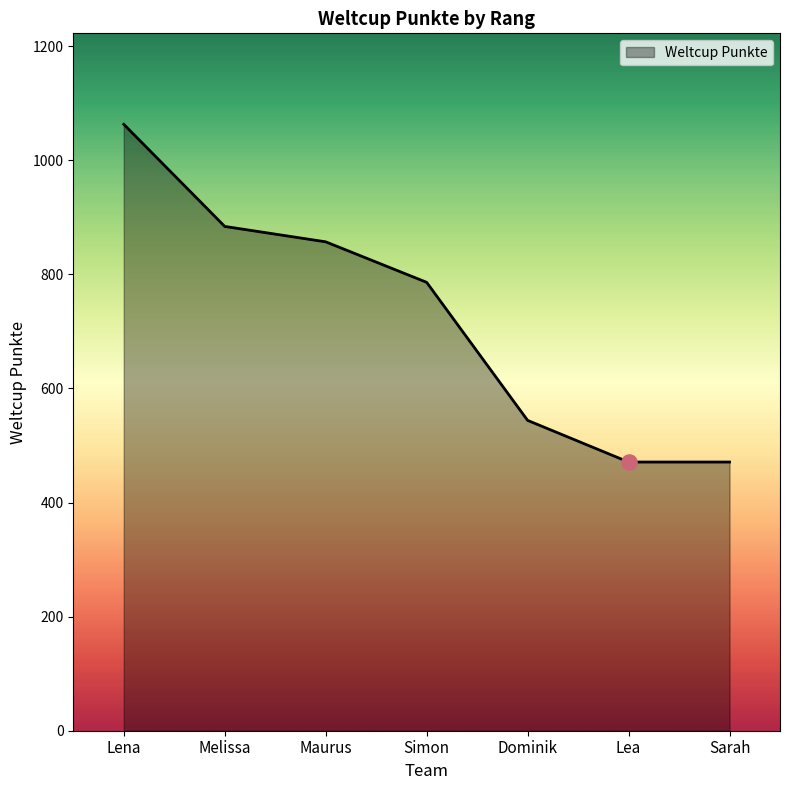

Approximately how many times larger is the value at Lea compared to Sarah?

1.0